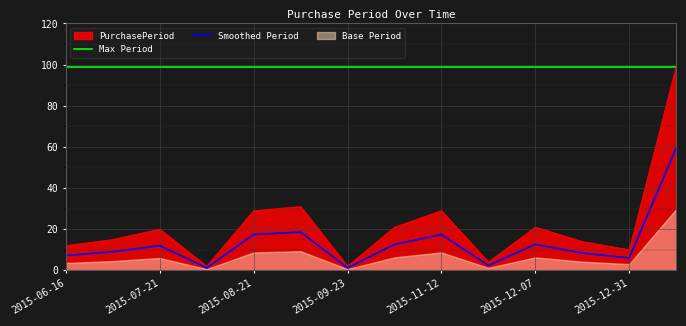

Is it true that the value at 2015-08-21 is 9.7?

False